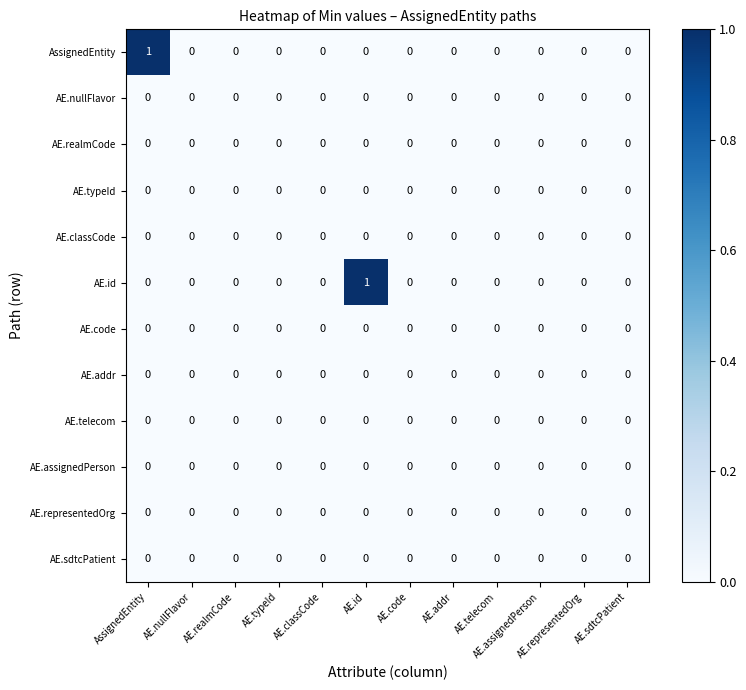

Between AE.typeId and AE.id, which series saw the biggest shift?

AE.id